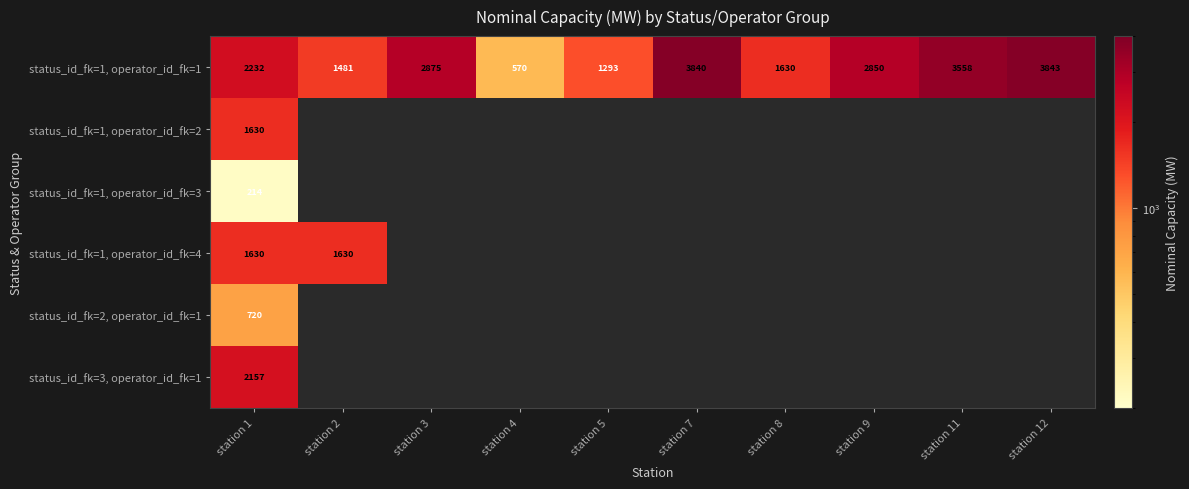

The status_id_fk=1, operator_id_fk=1 series shows 5561 at station 12. True or false?

False